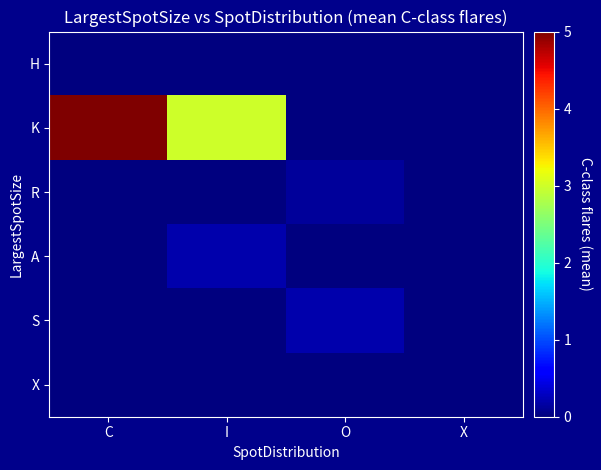

Which series has the largest total across all categories?

K